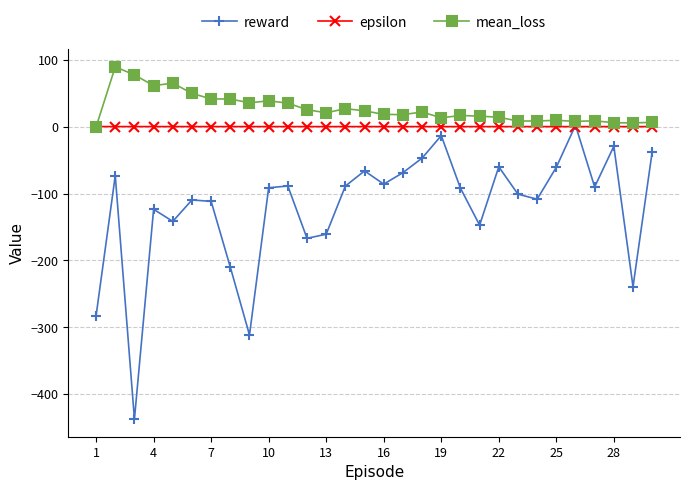

True or false: mean_loss has more than 0 points higher than both neighbors.

True